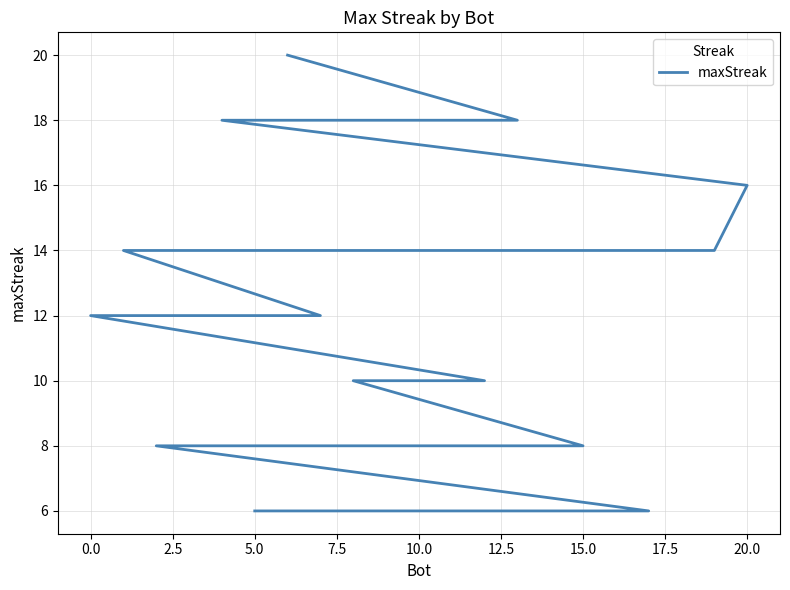

What is the difference between the values at 5.0 and 10.0?

2